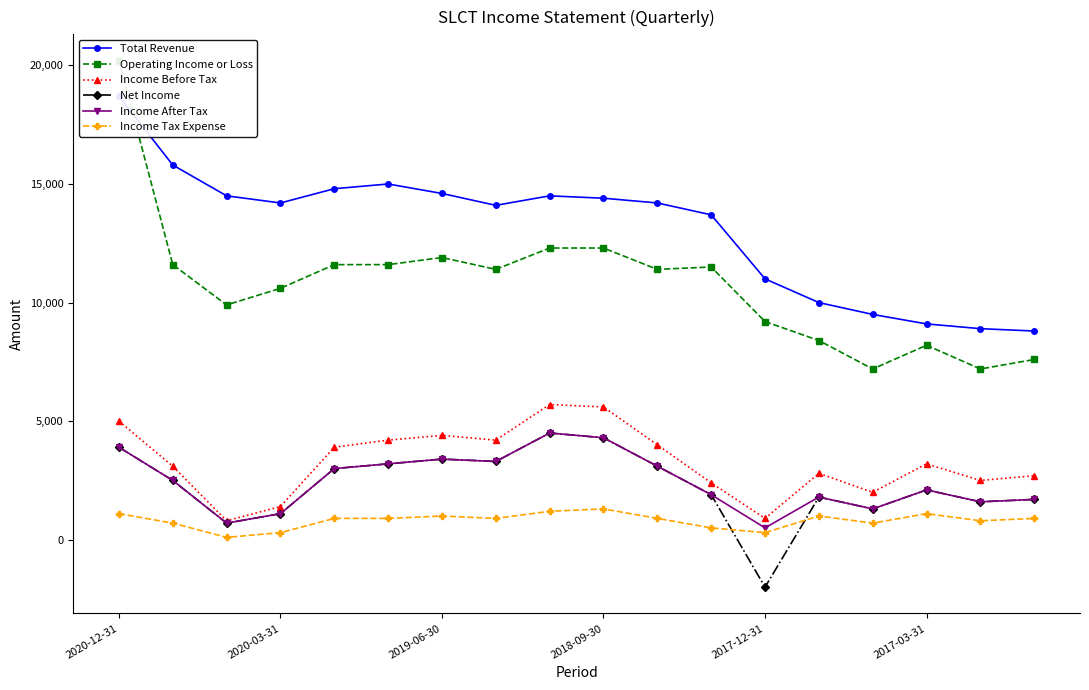

True or false: Income Before Tax has more than 0 points higher than both neighbors.

True